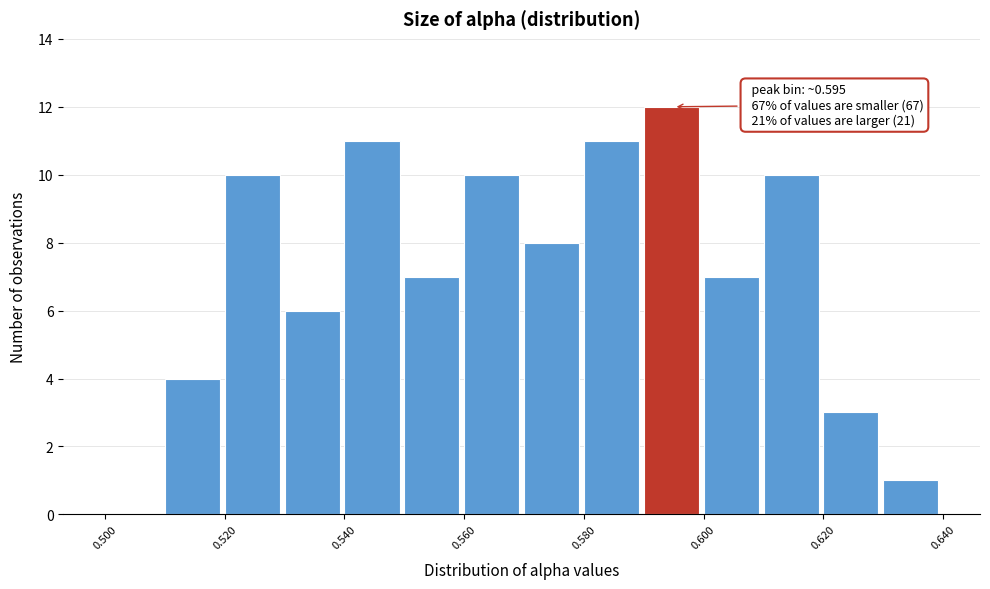

Which range on the x-axis has the tallest bar?

0.59 to 0.60